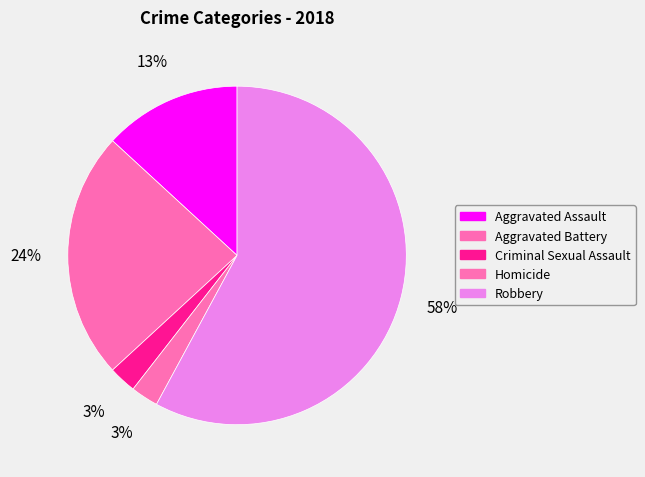

Does Robbery represent more than half of the total?

Yes